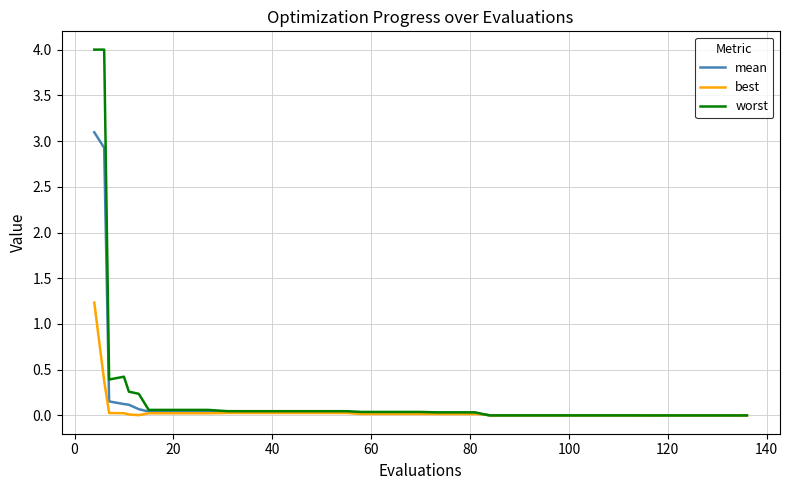

Which series has the largest range (max minus min)?

worst